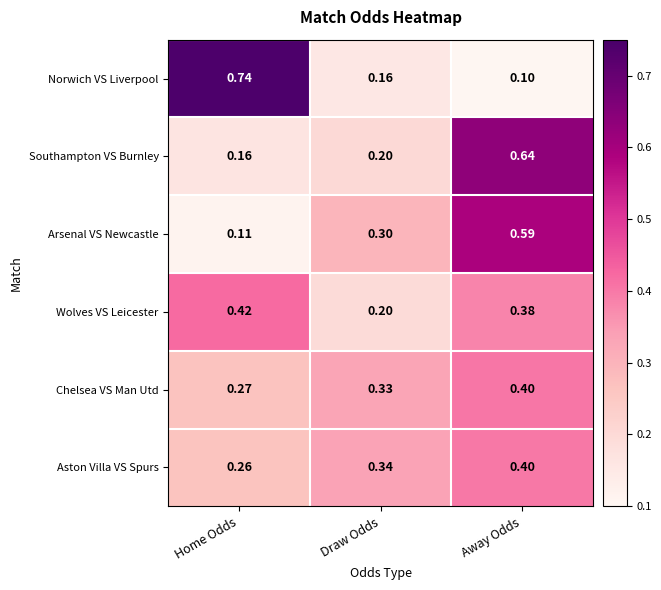

Is the value of Chelsea VS Man Utd at Home Odds greater than the value of Southampton VS Burnley at Home Odds?

Yes